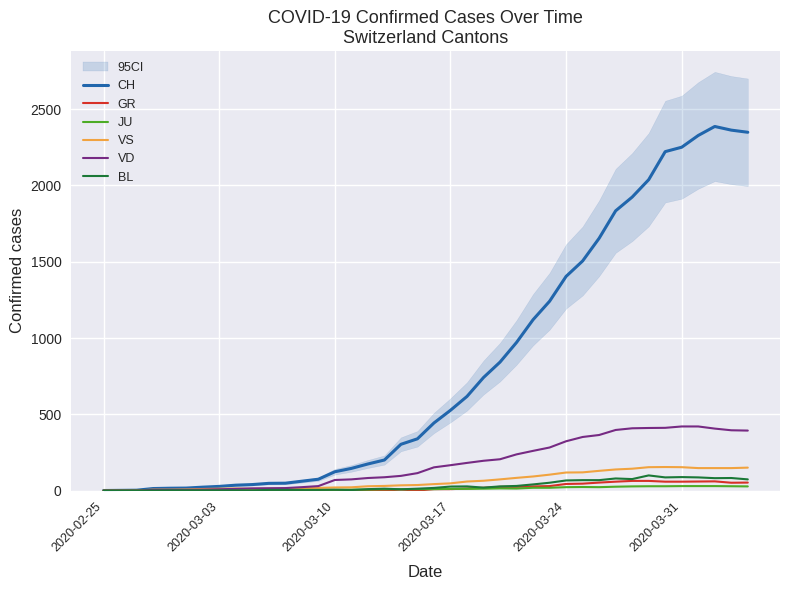

Is it true that GR equals 9 at 2020-03-17?

True